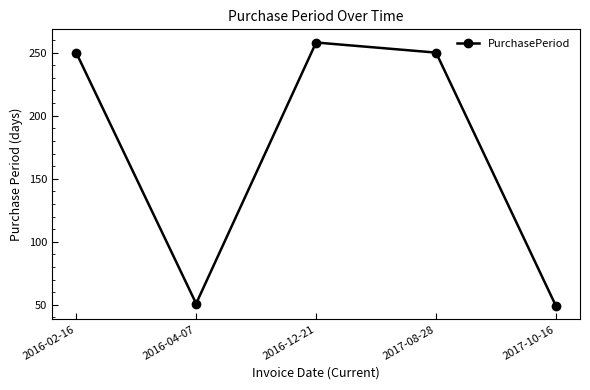

What is the average value?

172